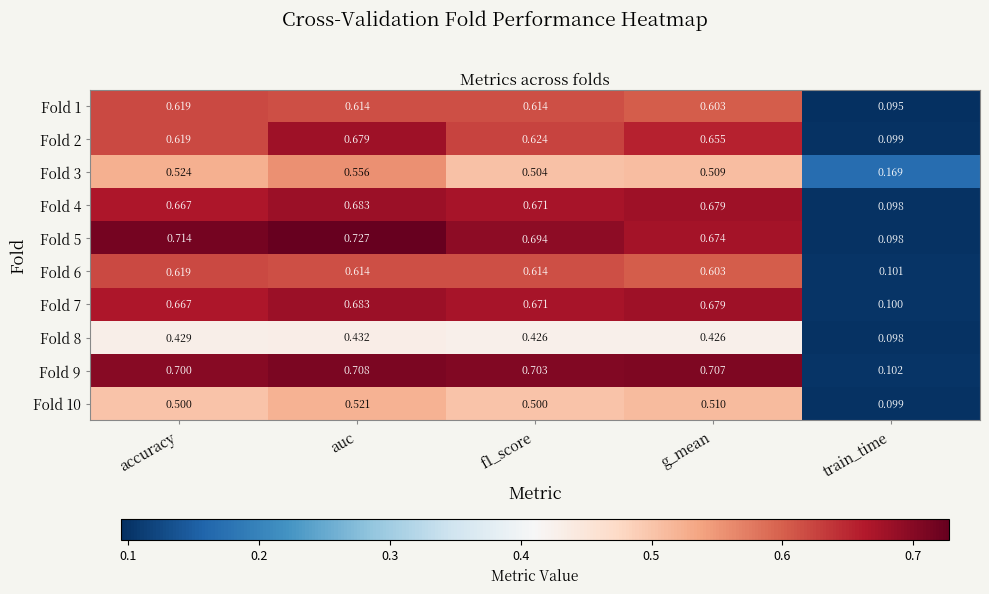

Which category has the lowest value across all series?

train_time